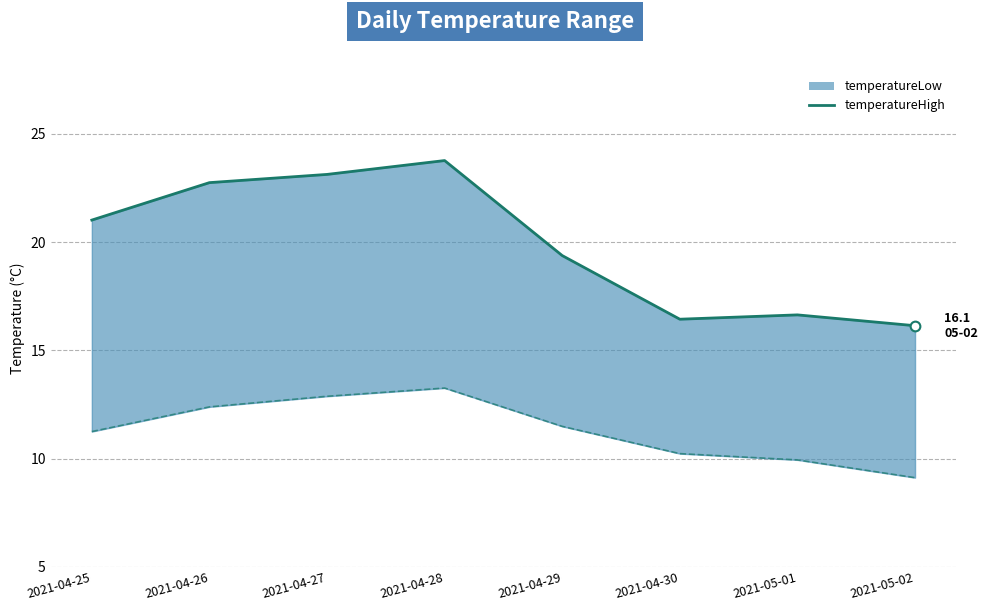

Reading left to right, transcribe all the data shown in this chart.

temperatureHigh: 21.0	22.8	23.1	23.8	19.4	16.4	16.6	16.1
temperatureLow: 11.2	12.4	12.9	13.3	11.5	10.2	9.9	9.1